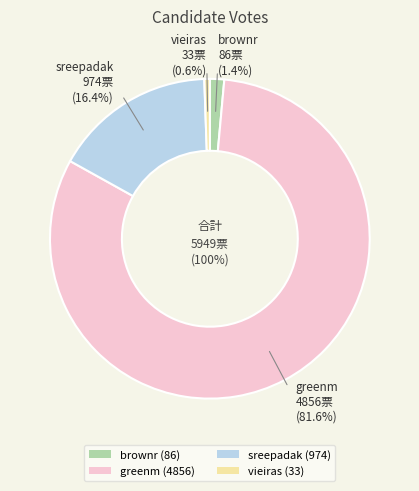

Approximately how many times larger is the value at brownr compared to vieiras?

2.6